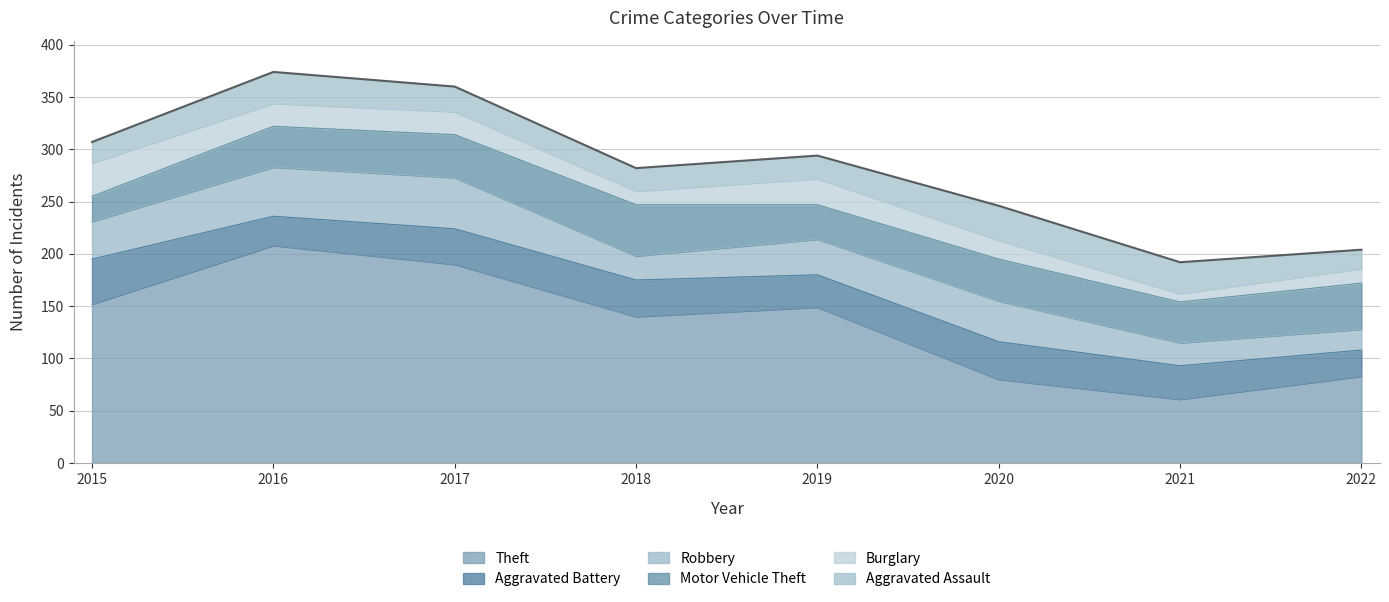

Reading left to right, list all the values displayed in this chart.

Theft: 2015=152	2016=208	2017=190	2018=140	2019=149	2020=80	2021=61	2022=83
Aggravated Battery: 2015=43	2016=28	2017=34	2018=35	2019=31	2020=36	2021=32	2022=25
Robbery: 2015=36	2016=47	2017=49	2018=23	2019=34	2020=39	2021=22	2022=20
Motor Vehicle Theft: 2015=24	2016=39	2017=41	2018=49	2019=33	2020=40	2021=39	2022=44
Burglary: 2015=32	2016=22	2017=22	2018=13	2019=25	2020=18	2021=8	2022=14
Aggravated Assault: 2015=20	2016=30	2017=24	2018=22	2019=22	2020=33	2021=30	2022=18